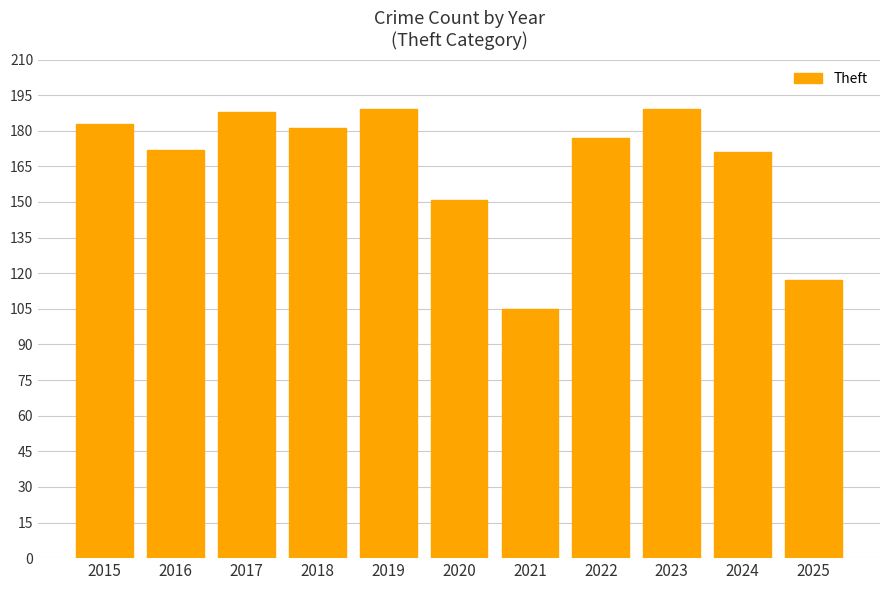

What is the sum of all values?

1823